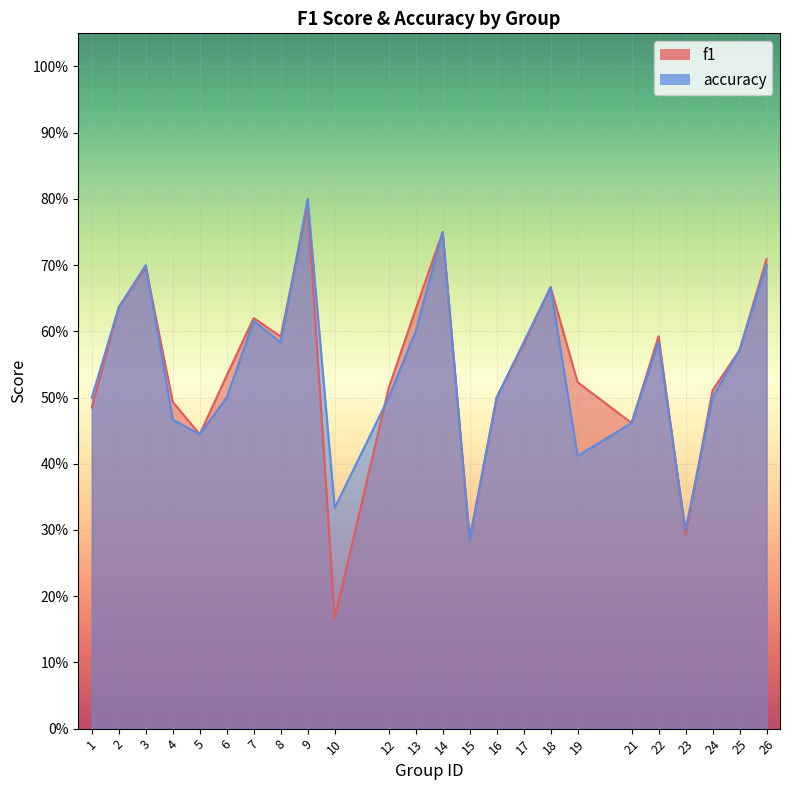

What is the difference between the second highest and second lowest values in the accuracy series?

0.5